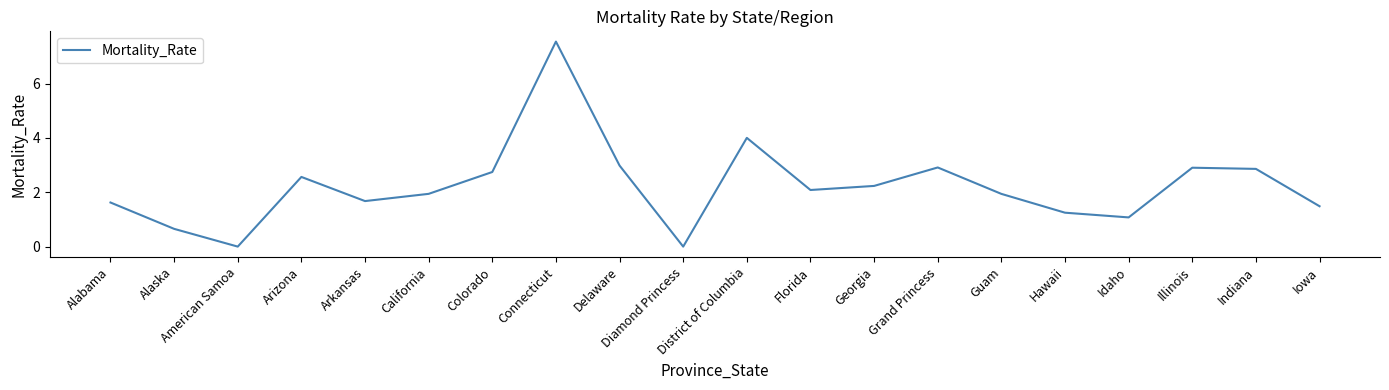

How many values are below 2?

10